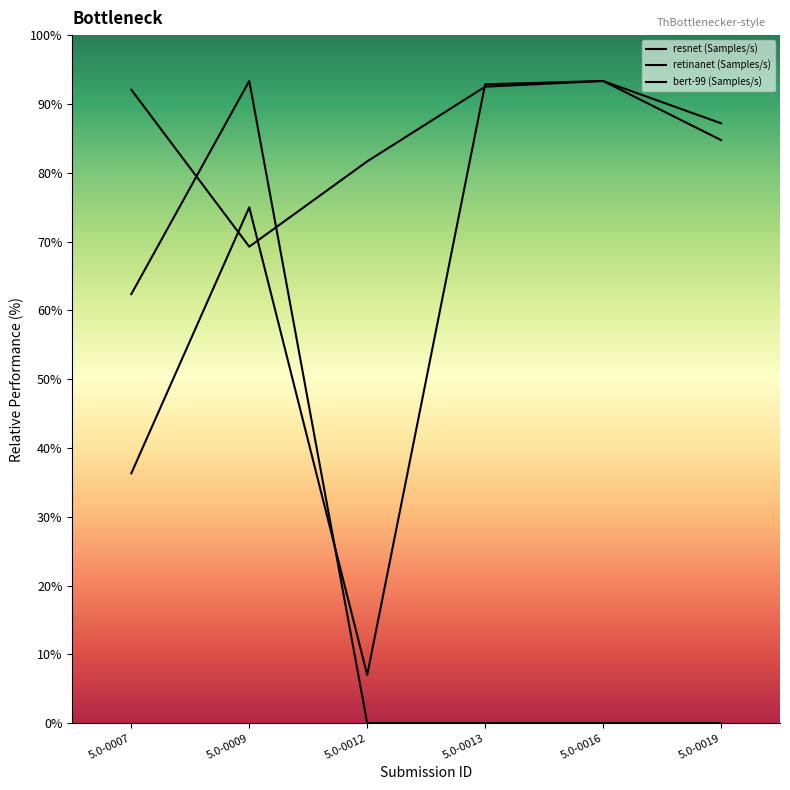

Which category has the lowest value across all series?

5.0-0012